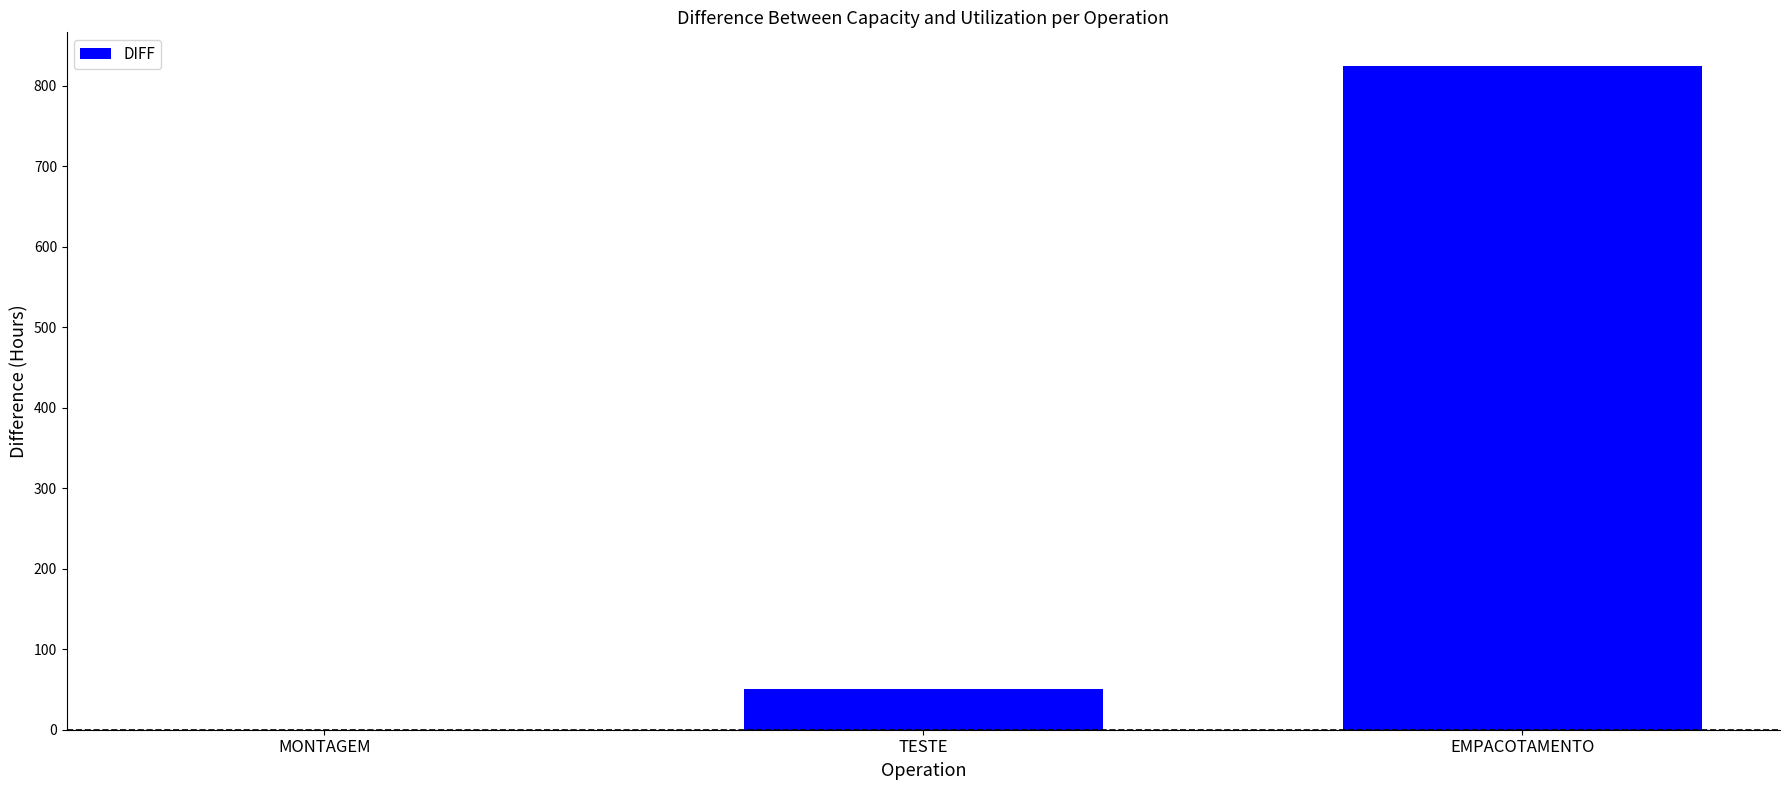

What is the sum of the values at EMPACOTAMENTO and MONTAGEM?

825